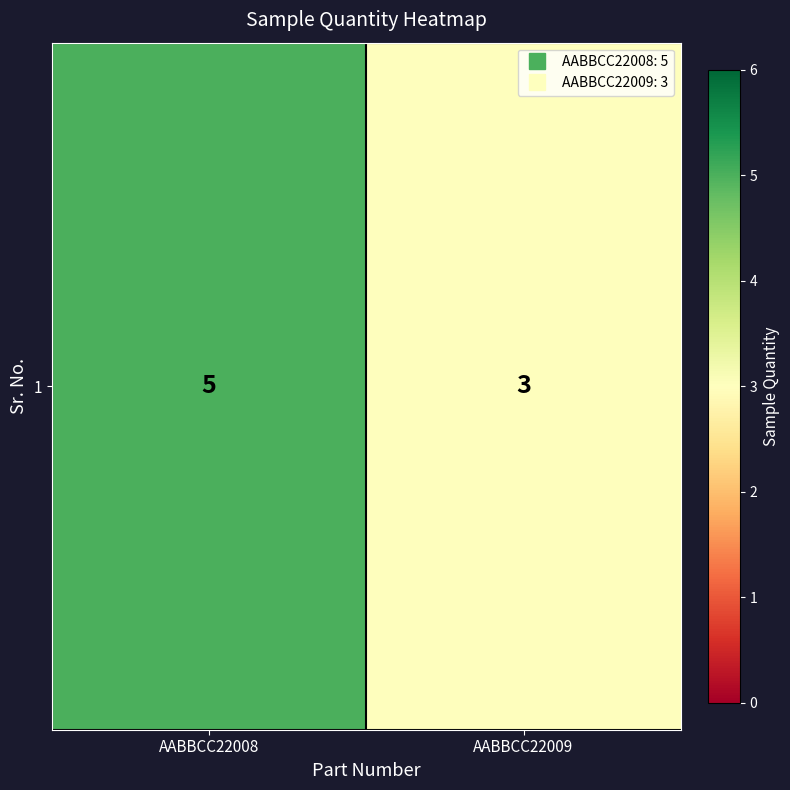

What is the change in value from AABBCC22008 to AABBCC22009?

-2